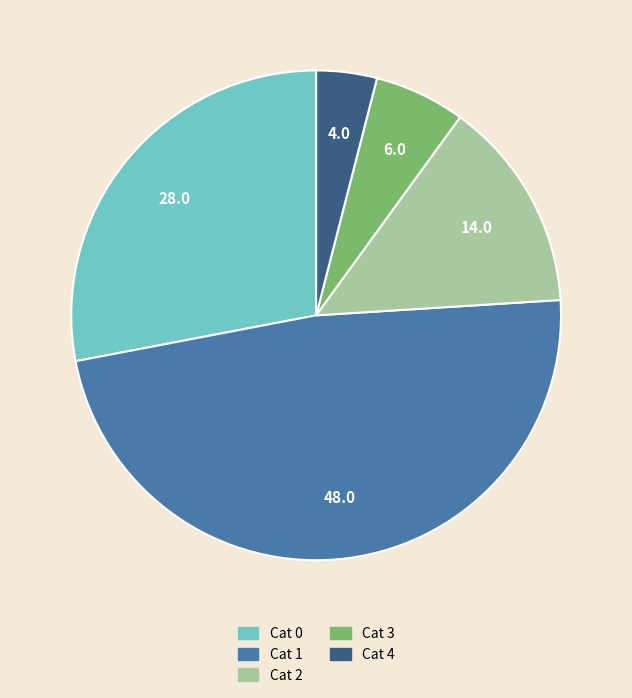

Does any single category account for the majority?

No